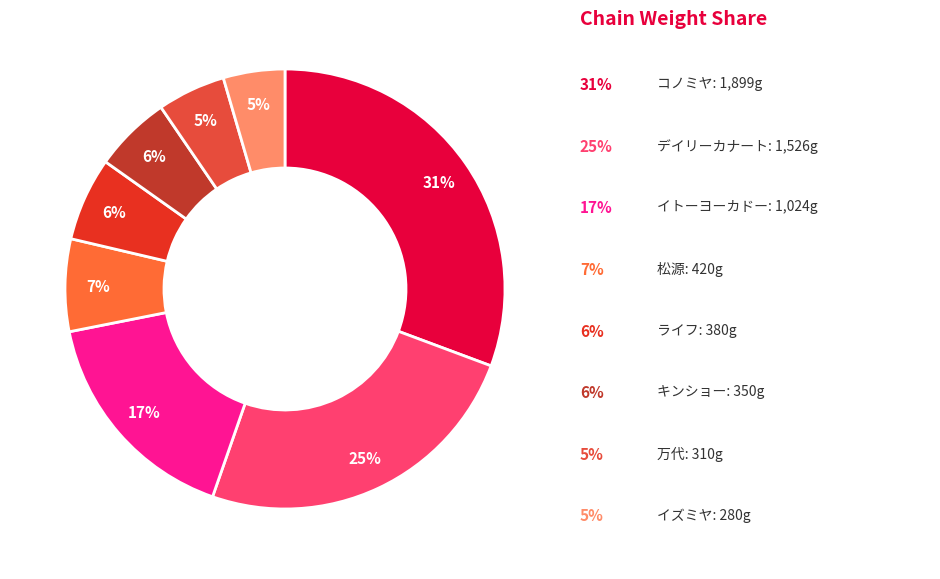

Count the number of slices in the pie.

8